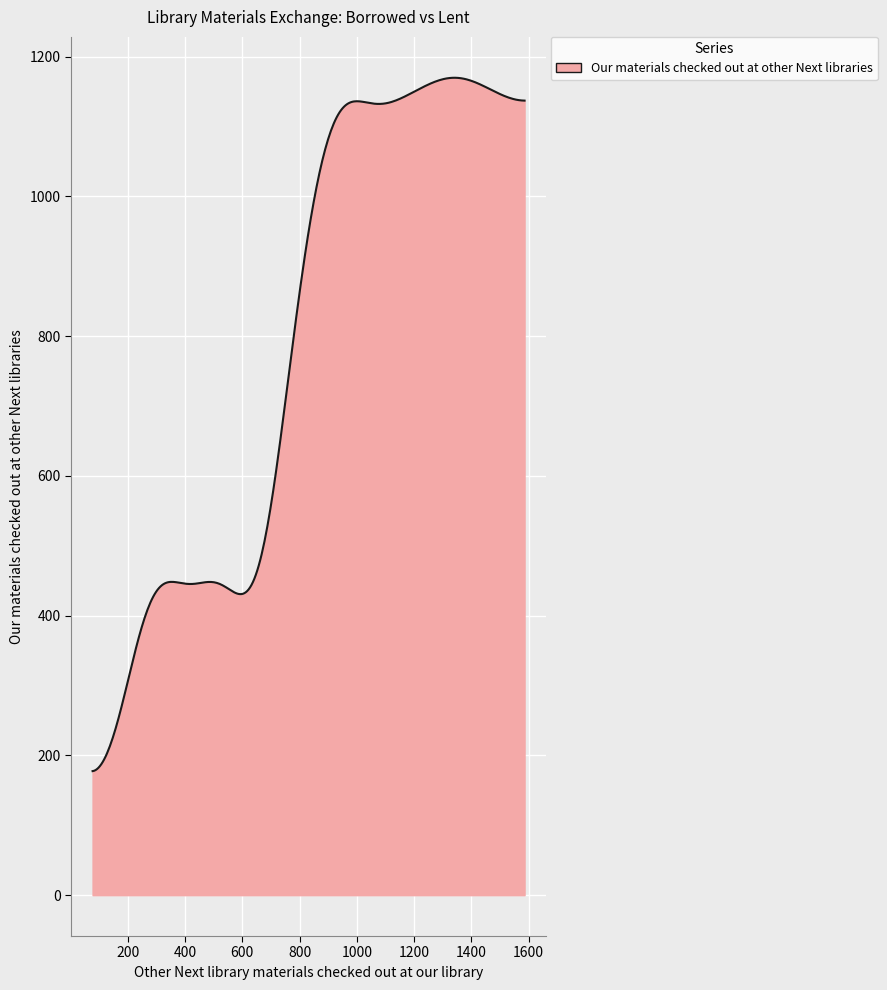

What is the difference between the maximum and minimum values?

992.3